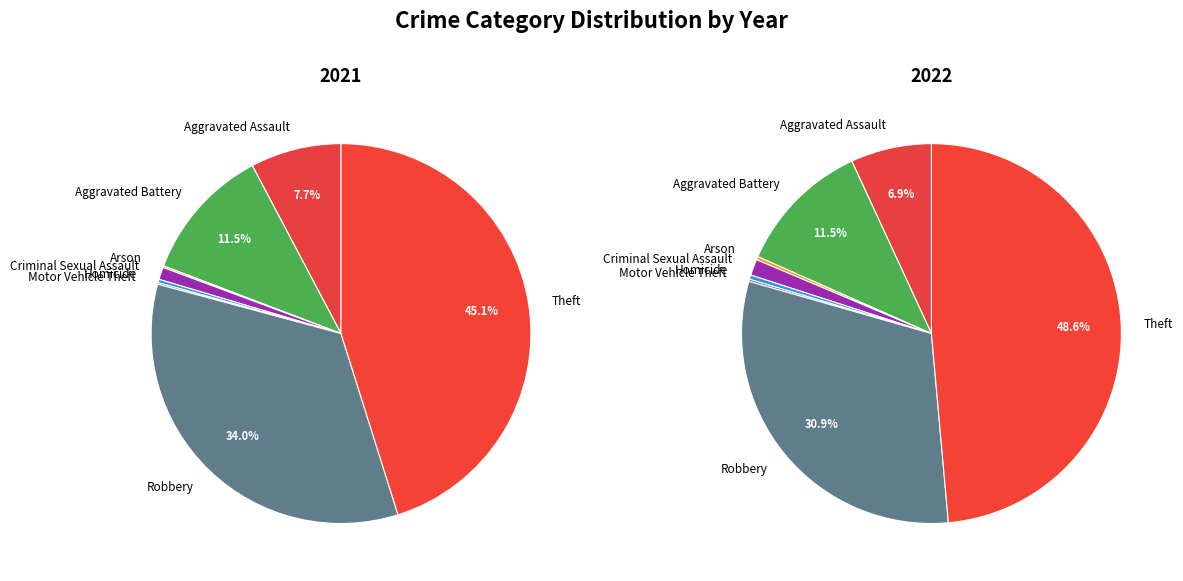

What is the largest slice in the pie chart?

Theft